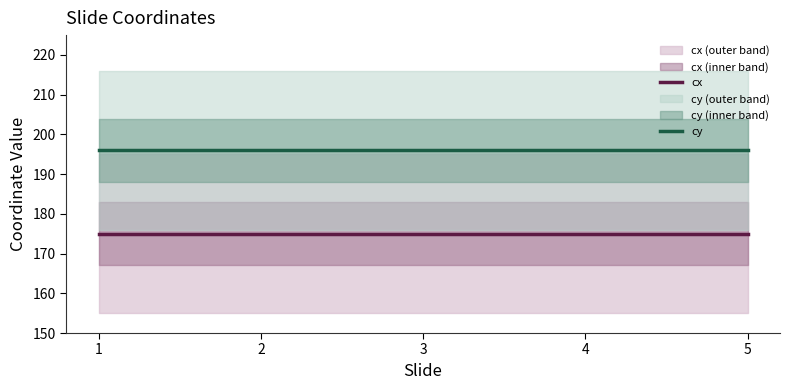

True or false: cx and cy intersect in this chart.

False